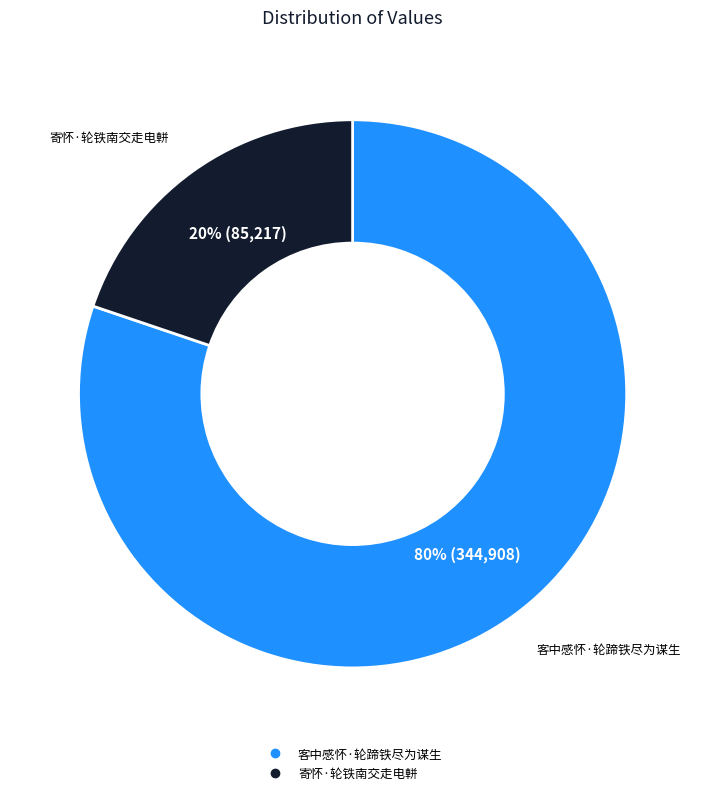

Is the sum of 寄怀·轮铁南交走电軿 and 客中感怀·轮蹄铁尽为谋生 greater than half?

Yes